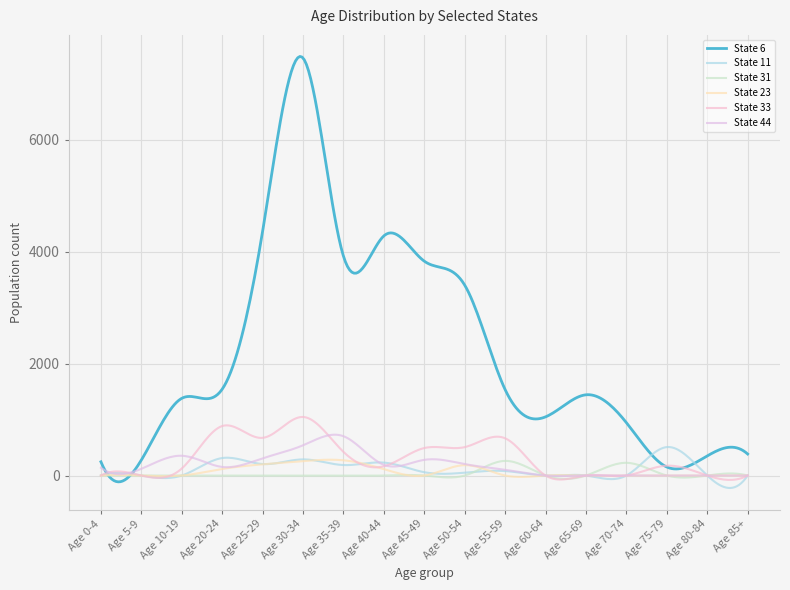

Rank the categories by State 33 value from highest to lowest.

Age 30-34, Age 20-24, Age 25-29, Age 55-59, Age 50-54, Age 45-49, Age 35-39, Age 75-79, Age 40-44, Age 10-19, Age 0-4, Age 5-9, Age 60-64, Age 65-69, Age 70-74, Age 80-84, Age 85+